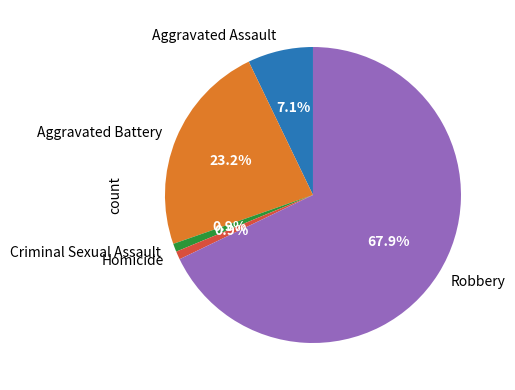

Do Aggravated Battery and Robbery together represent more than half of the pie?

Yes